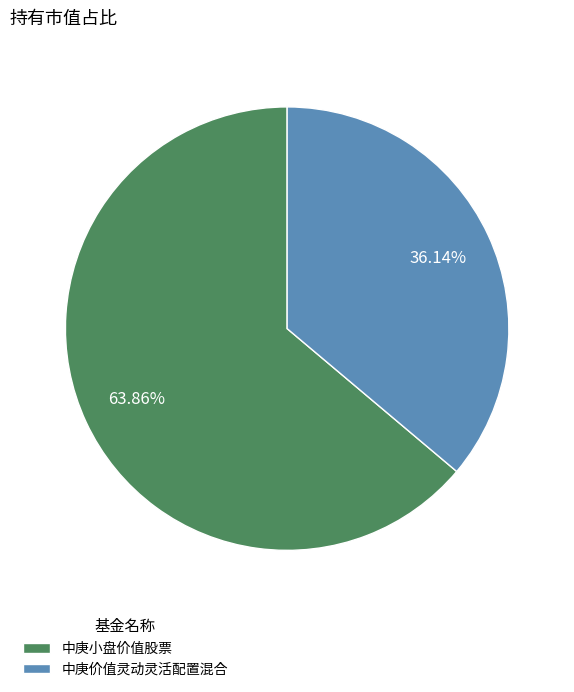

What percentage is the 中庚小盘价值股票 slice, to the nearest percent?

64%